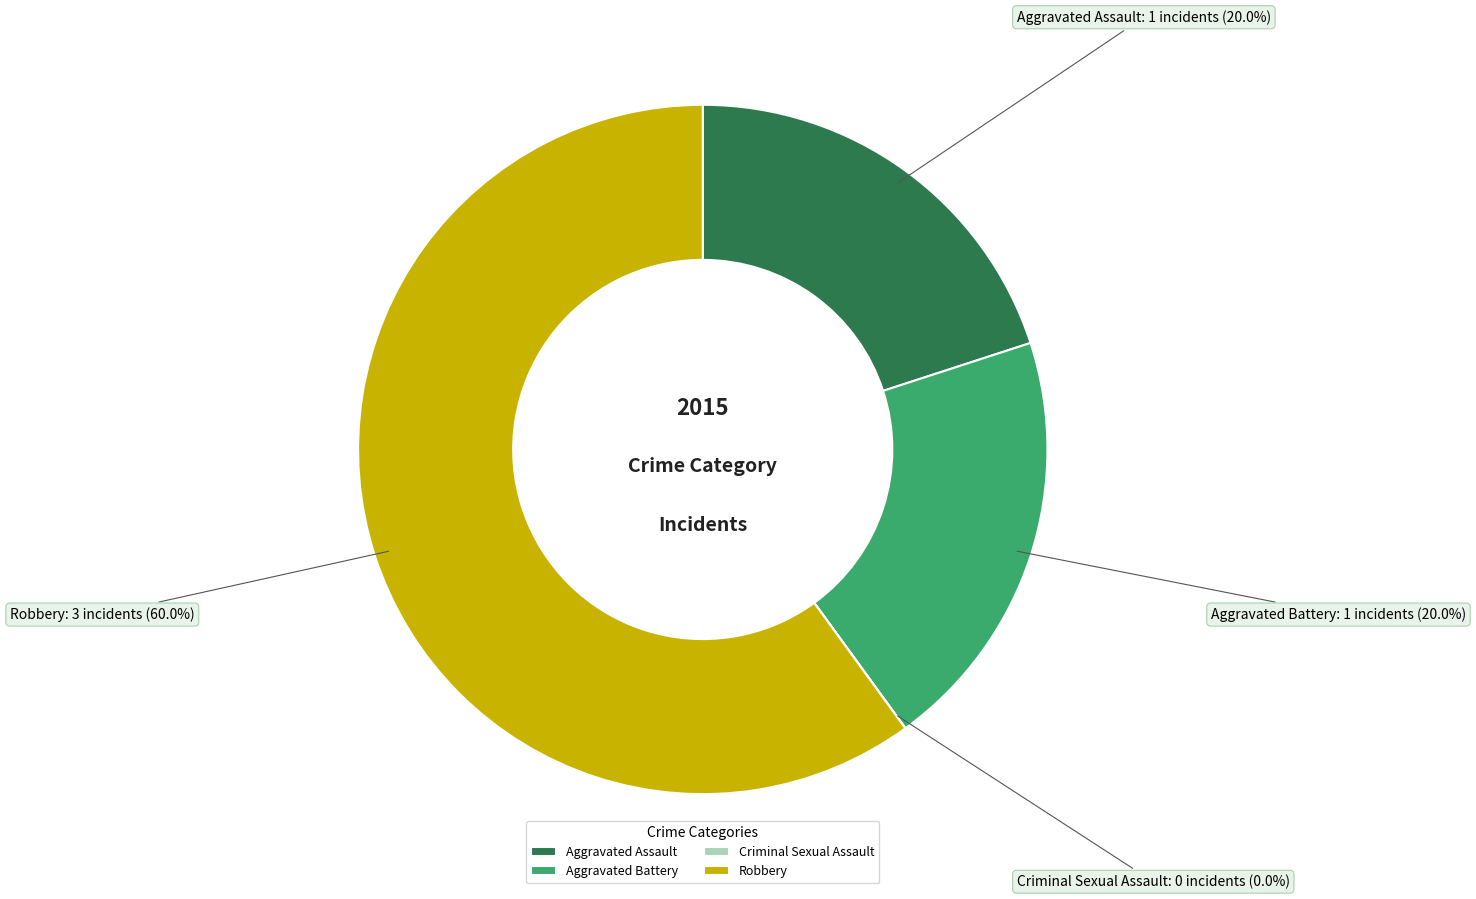

Combined, what portion of the pie is Aggravated Assault and Robbery?

80.0%